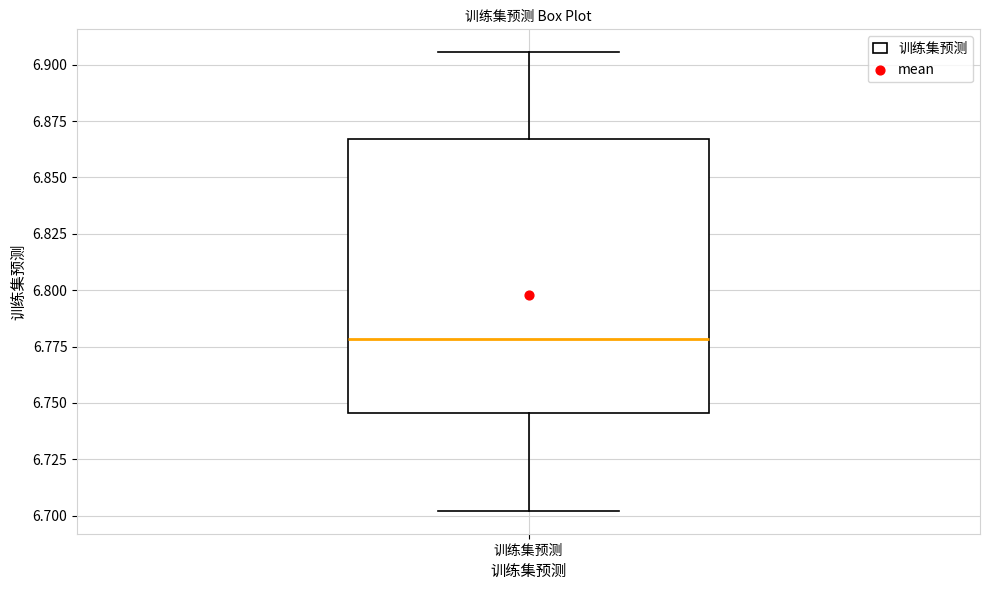

Where does the lower whisker of the box for 训练集预测 end on the y-axis? The values are not printed on the chart, so give them approximately, as read against the axis.

6.700